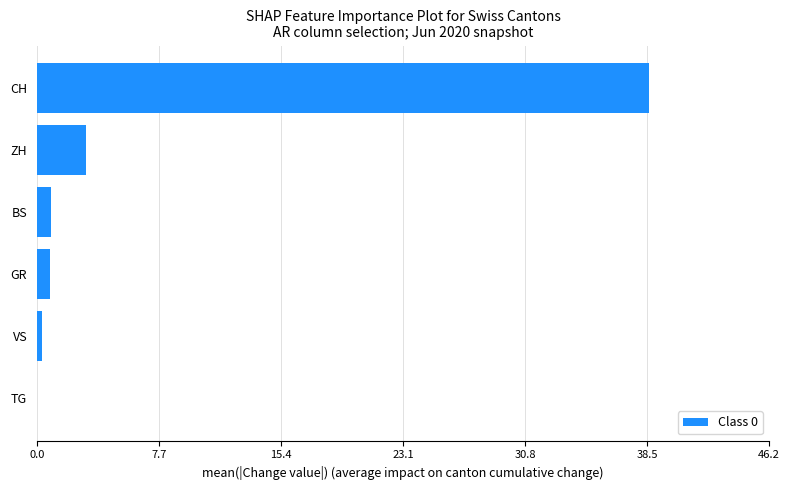

How many positive values are there?

5